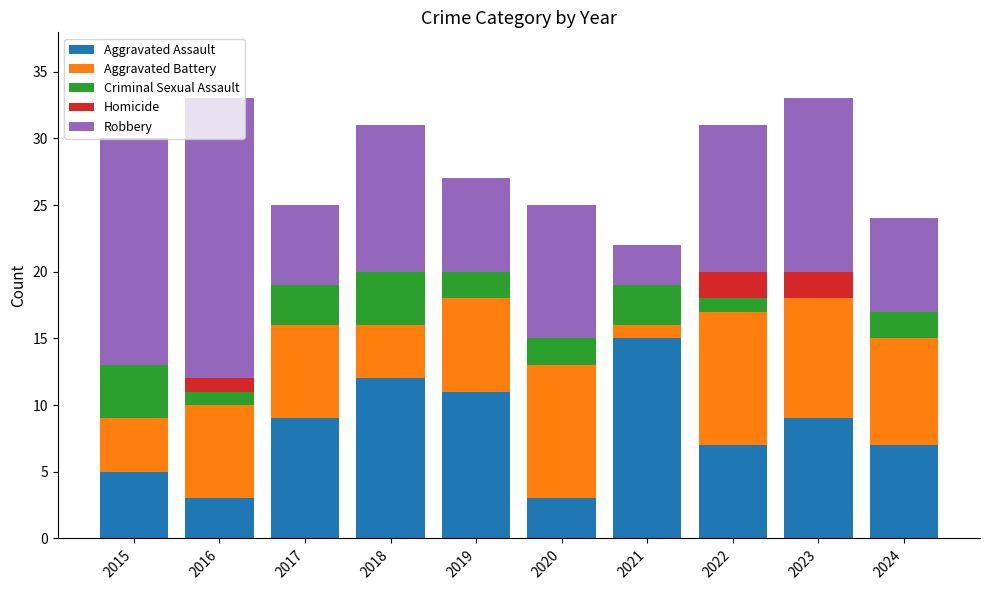

What is the total value across all series at 2018?

31